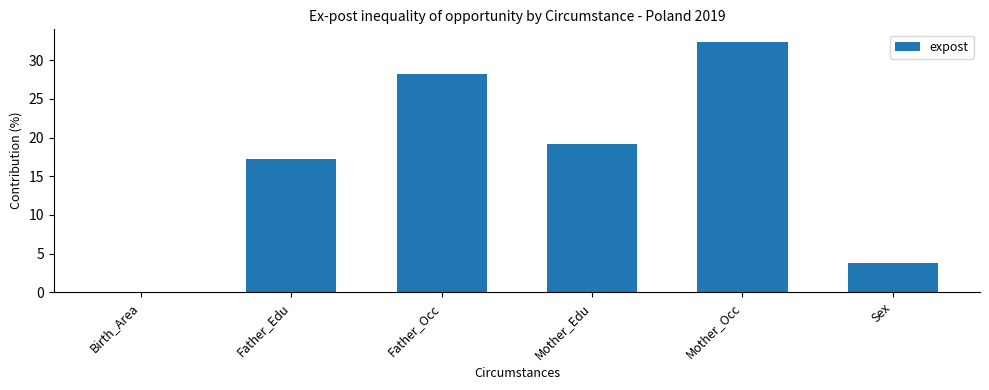

At which label is the value closest to 16?

Father_Edu